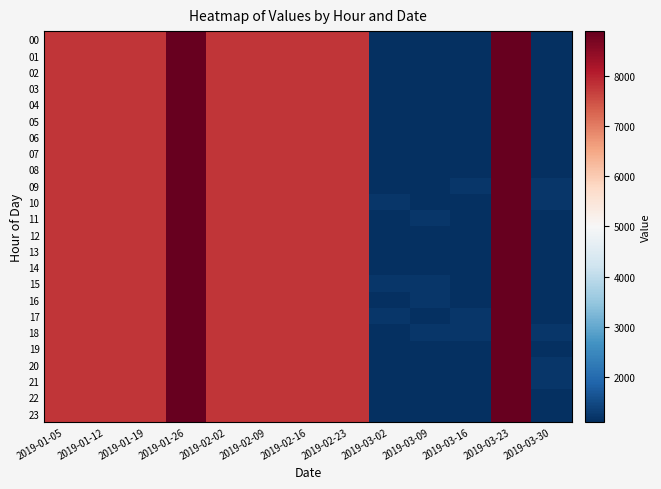

Reading left to right, transcribe all the data shown in this chart.

00: 2019-01-05=7777	2019-01-12=7777	2019-01-19=7777	2019-01-26=8888	2019-02-02=7777	2019-02-09=7777	2019-02-16=7777	2019-02-23=7777	2019-03-02=1111	2019-03-09=1111	2019-03-16=1111	2019-03-23=8888	2019-03-30=1111
01: 2019-01-05=7777	2019-01-12=7777	2019-01-19=7777	2019-01-26=8888	2019-02-02=7777	2019-02-09=7777	2019-02-16=7777	2019-02-23=7777	2019-03-02=1111	2019-03-09=1111	2019-03-16=1111	2019-03-23=8888	2019-03-30=1111
02: 2019-01-05=7777	2019-01-12=7777	2019-01-19=7777	2019-01-26=8888	2019-02-02=7777	2019-02-09=7777	2019-02-16=7777	2019-02-23=7777	2019-03-02=1111	2019-03-09=1111	2019-03-16=1111	2019-03-23=8888	2019-03-30=1111
03: 2019-01-05=7777	2019-01-12=7777	2019-01-19=7777	2019-01-26=8888	2019-02-02=7777	2019-02-09=7777	2019-02-16=7777	2019-02-23=7777	2019-03-02=1111	2019-03-09=1111	2019-03-16=1111	2019-03-23=8888	2019-03-30=1111
04: 2019-01-05=7777	2019-01-12=7777	2019-01-19=7777	2019-01-26=8888	2019-02-02=7777	2019-02-09=7777	2019-02-16=7777	2019-02-23=7777	2019-03-02=1111	2019-03-09=1111	2019-03-16=1111	2019-03-23=8888	2019-03-30=1111
05: 2019-01-05=7777	2019-01-12=7777	2019-01-19=7777	2019-01-26=8888	2019-02-02=7777	2019-02-09=7777	2019-02-16=7777	2019-02-23=7777	2019-03-02=1111	2019-03-09=1111	2019-03-16=1111	2019-03-23=8888	2019-03-30=1111
06: 2019-01-05=7777	2019-01-12=7777	2019-01-19=7777	2019-01-26=8888	2019-02-02=7777	2019-02-09=7777	2019-02-16=7777	2019-02-23=7777	2019-03-02=1111	2019-03-09=1111	2019-03-16=1111	2019-03-23=8888	2019-03-30=1111
07: 2019-01-05=7777	2019-01-12=7777	2019-01-19=7777	2019-01-26=8888	2019-02-02=7777	2019-02-09=7777	2019-02-16=7777	2019-02-23=7777	2019-03-02=1111	2019-03-09=1111	2019-03-16=1111	2019-03-23=8888	2019-03-30=1111
08: 2019-01-05=7777	2019-01-12=7777	2019-01-19=7777	2019-01-26=8888	2019-02-02=7777	2019-02-09=7777	2019-02-16=7777	2019-02-23=7777	2019-03-02=1111	2019-03-09=1112	2019-03-16=1111	2019-03-23=8888	2019-03-30=1111
09: 2019-01-05=7777	2019-01-12=7777	2019-01-19=7777	2019-01-26=8888	2019-02-02=7777	2019-02-09=7777	2019-02-16=7777	2019-02-23=7777	2019-03-02=1111	2019-03-09=1111	2019-03-16=1211	2019-03-23=8888	2019-03-30=1211
10: 2019-01-05=7777	2019-01-12=7777	2019-01-19=7777	2019-01-26=8888	2019-02-02=7777	2019-02-09=7777	2019-02-16=7777	2019-02-23=7777	2019-03-02=1211	2019-03-09=1111	2019-03-16=1111	2019-03-23=8888	2019-03-30=1211
11: 2019-01-05=7777	2019-01-12=7777	2019-01-19=7777	2019-01-26=8888	2019-02-02=7777	2019-02-09=7777	2019-02-16=7777	2019-02-23=7777	2019-03-02=1111	2019-03-09=1211	2019-03-16=1111	2019-03-23=8888	2019-03-30=1111
12: 2019-01-05=7777	2019-01-12=7777	2019-01-19=7777	2019-01-26=8888	2019-02-02=7777	2019-02-09=7777	2019-02-16=7777	2019-02-23=7777	2019-03-02=1111	2019-03-09=1121	2019-03-16=1111	2019-03-23=8888	2019-03-30=1111
13: 2019-01-05=7777	2019-01-12=7777	2019-01-19=7777	2019-01-26=8888	2019-02-02=7777	2019-02-09=7777	2019-02-16=7777	2019-02-23=7777	2019-03-02=1111	2019-03-09=1111	2019-03-16=1111	2019-03-23=8888	2019-03-30=1111
14: 2019-01-05=7777	2019-01-12=7777	2019-01-19=7777	2019-01-26=8888	2019-02-02=7777	2019-02-09=7777	2019-02-16=7777	2019-02-23=7777	2019-03-02=1111	2019-03-09=1111	2019-03-16=1111	2019-03-23=8888	2019-03-30=1111
15: 2019-01-05=7777	2019-01-12=7777	2019-01-19=7777	2019-01-26=8888	2019-02-02=7777	2019-02-09=7777	2019-02-16=7777	2019-02-23=7777	2019-03-02=1211	2019-03-09=1211	2019-03-16=1111	2019-03-23=8888	2019-03-30=1111
16: 2019-01-05=7777	2019-01-12=7777	2019-01-19=7777	2019-01-26=8888	2019-02-02=7777	2019-02-09=7777	2019-02-16=7777	2019-02-23=7777	2019-03-02=1111	2019-03-09=1211	2019-03-16=1111	2019-03-23=8888	2019-03-30=1111
17: 2019-01-05=7777	2019-01-12=7777	2019-01-19=7777	2019-01-26=8888	2019-02-02=7777	2019-02-09=7777	2019-02-16=7777	2019-02-23=7777	2019-03-02=1211	2019-03-09=1111	2019-03-16=1211	2019-03-23=8888	2019-03-30=1111
18: 2019-01-05=7777	2019-01-12=7777	2019-01-19=7777	2019-01-26=8888	2019-02-02=7777	2019-02-09=7777	2019-02-16=7777	2019-02-23=7777	2019-03-02=1111	2019-03-09=1211	2019-03-16=1211	2019-03-23=8888	2019-03-30=1212
19: 2019-01-05=7777	2019-01-12=7777	2019-01-19=7777	2019-01-26=8888	2019-02-02=7777	2019-02-09=7777	2019-02-16=7777	2019-02-23=7777	2019-03-02=1111	2019-03-09=1111	2019-03-16=1111	2019-03-23=8888	2019-03-30=1111
20: 2019-01-05=7777	2019-01-12=7777	2019-01-19=7777	2019-01-26=8888	2019-02-02=7777	2019-02-09=7777	2019-02-16=7777	2019-02-23=7777	2019-03-02=1111	2019-03-09=1111	2019-03-16=1111	2019-03-23=8888	2019-03-30=1211
21: 2019-01-05=7777	2019-01-12=7777	2019-01-19=7777	2019-01-26=8888	2019-02-02=7777	2019-02-09=7777	2019-02-16=7777	2019-02-23=7777	2019-03-02=1111	2019-03-09=1111	2019-03-16=1111	2019-03-23=8888	2019-03-30=1211
22: 2019-01-05=7777	2019-01-12=7777	2019-01-19=7777	2019-01-26=8888	2019-02-02=7777	2019-02-09=7777	2019-02-16=7777	2019-02-23=7777	2019-03-02=1111	2019-03-09=1111	2019-03-16=1111	2019-03-23=8888	2019-03-30=1111
23: 2019-01-05=7777	2019-01-12=7777	2019-01-19=7777	2019-01-26=8888	2019-02-02=7777	2019-02-09=7777	2019-02-16=7777	2019-02-23=7777	2019-03-02=1111	2019-03-09=1111	2019-03-16=1111	2019-03-23=8888	2019-03-30=1111